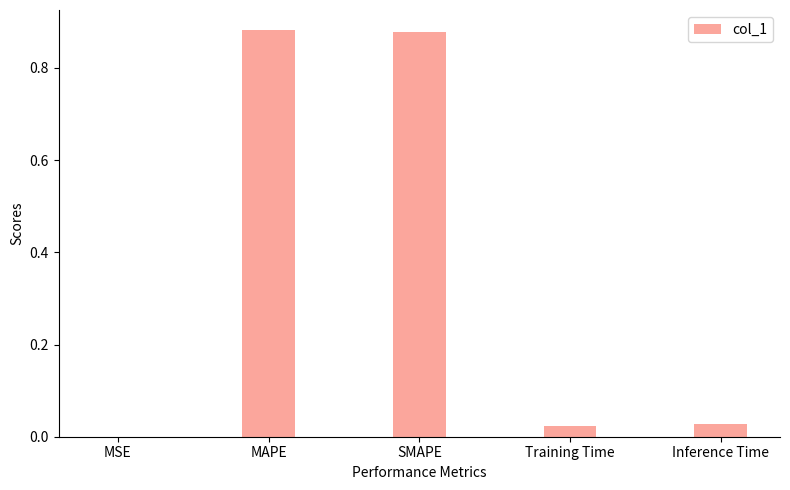

The chart shows a value of 1.5 at MAPE. True or false?

False